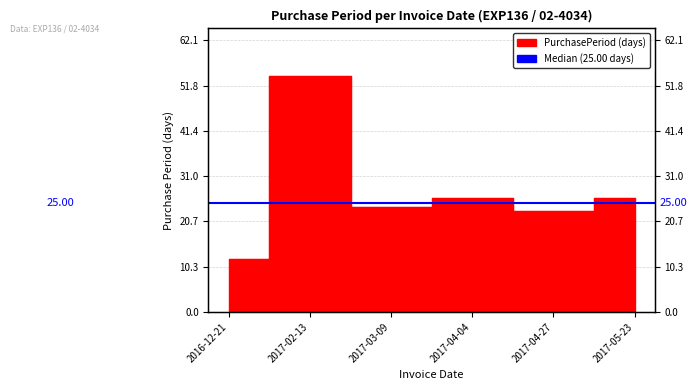

List the labels in order of value, smallest first.

2016-12-21, 2017-04-27, 2017-03-09, 2017-04-04, 2017-05-23, 2017-02-13